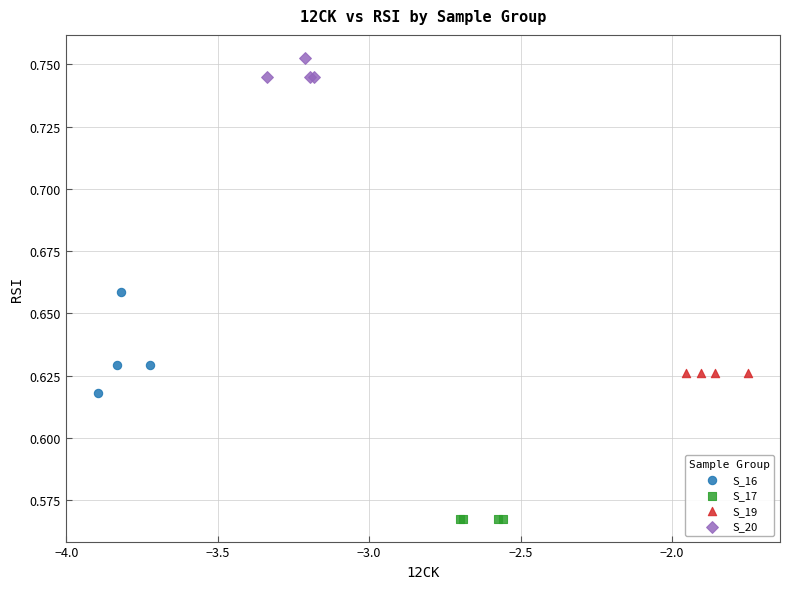

Which series contains the highest Y value?

S_20